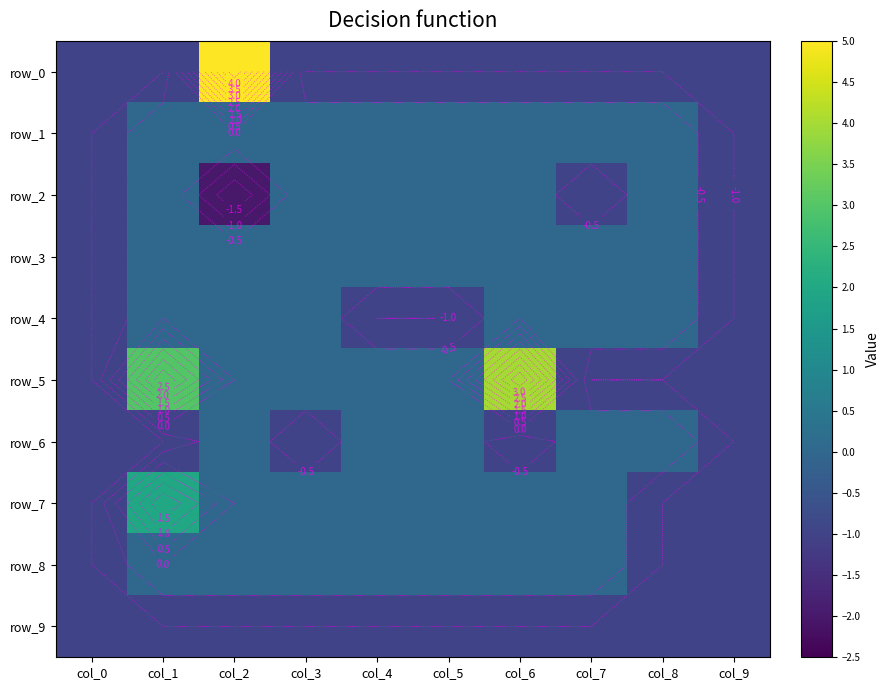

Which category has the highest value in the row_6 series?

col_2